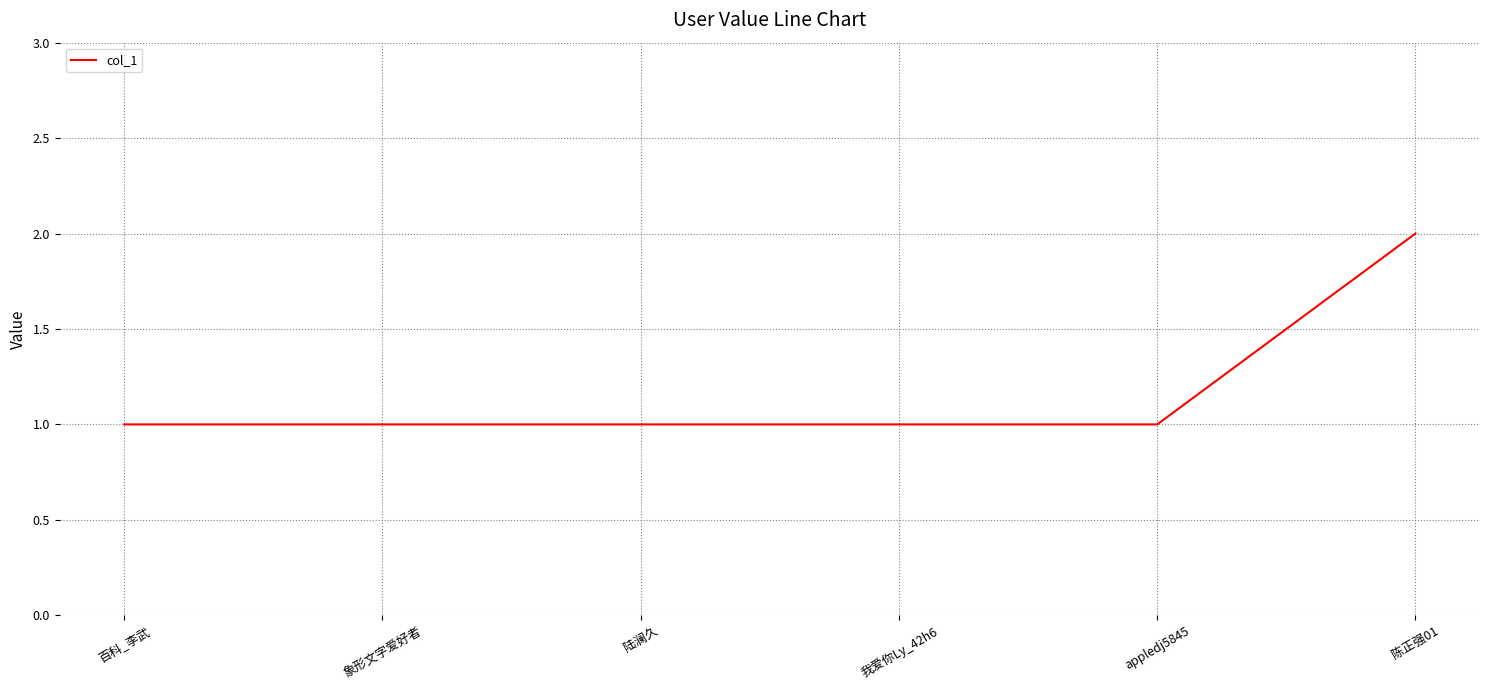

What position from the left is 百科_李武?

1